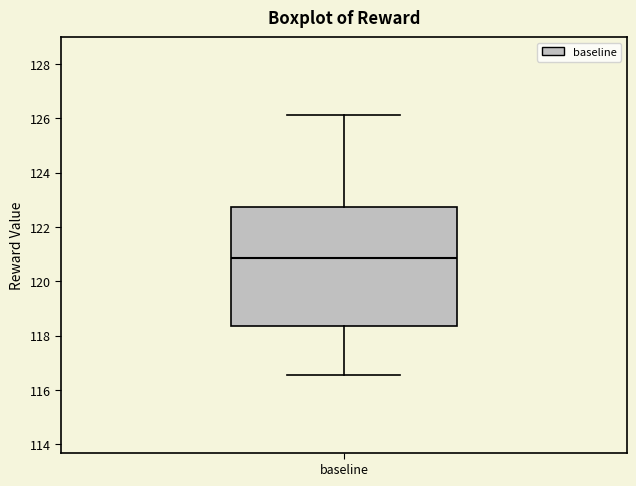

Where is the upper edge of the box for baseline on the y-axis? The values are not printed on the chart, so give them approximately, as read against the axis.

122.8